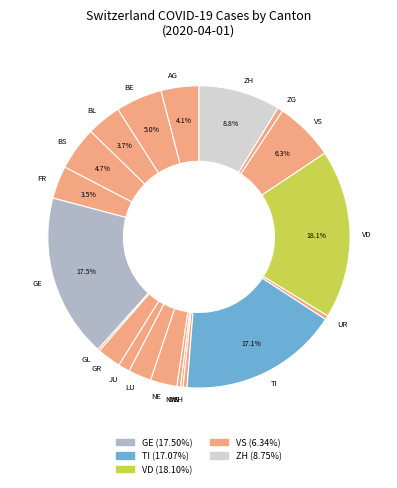

Is there any slice that represents more than half of the pie?

No